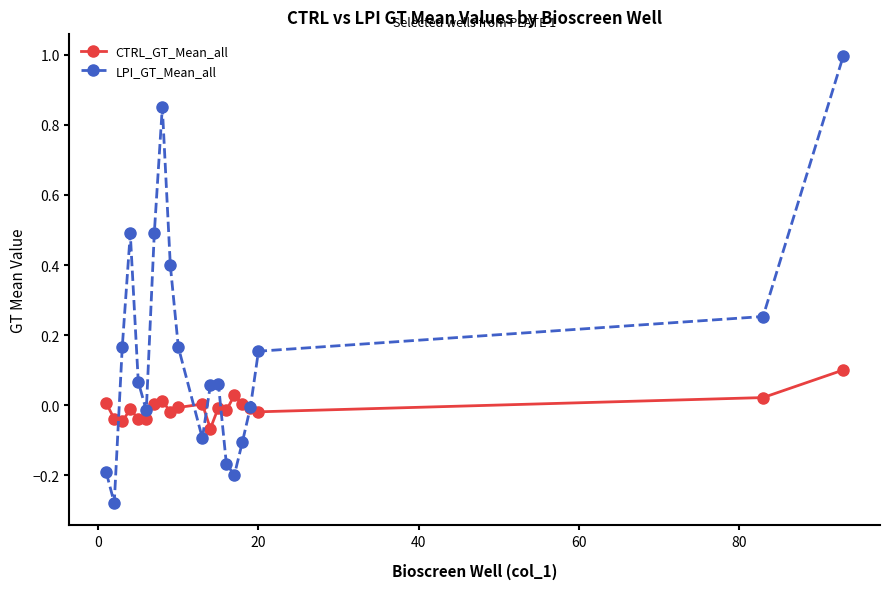

How many distinct data groups are displayed?

2